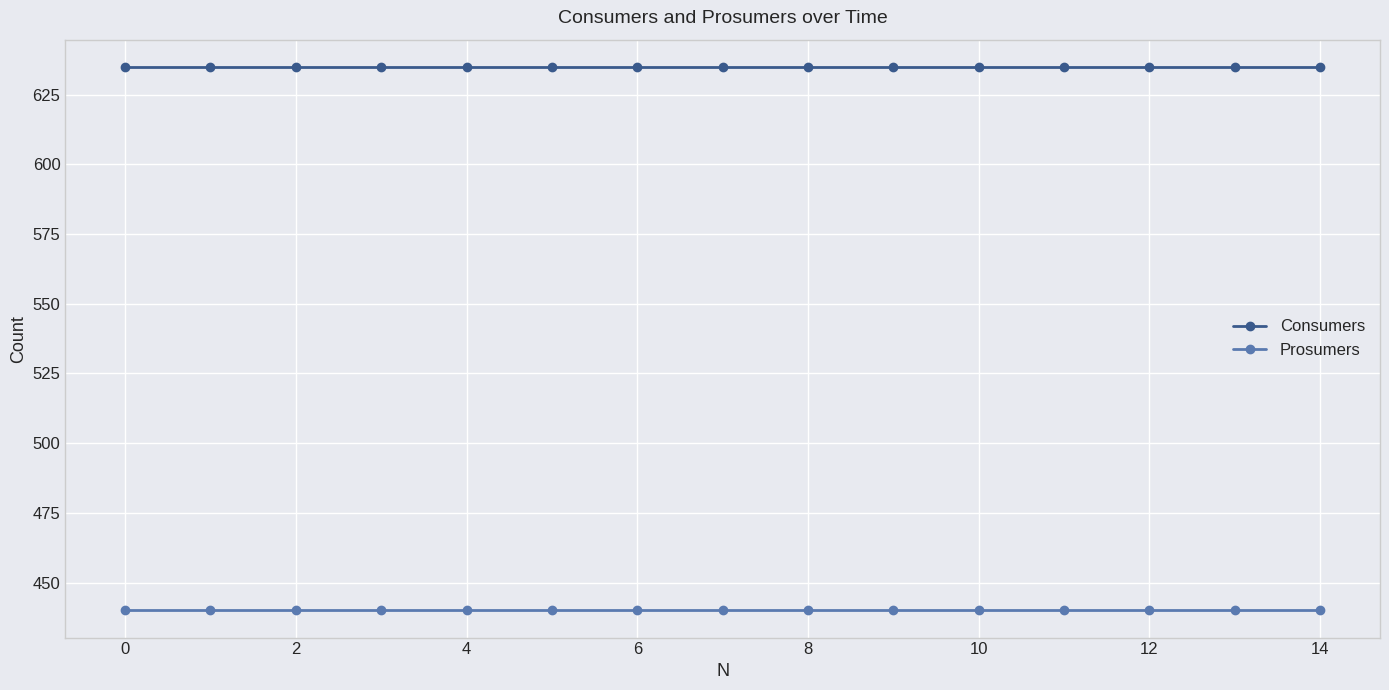

Reading right to left, list all the values displayed in this chart.

Consumers: 635	635	635	635	635	635	635	635	635	635	635	635	635	635	635
Prosumers: 440	440	440	440	440	440	440	440	440	440	440	440	440	440	440